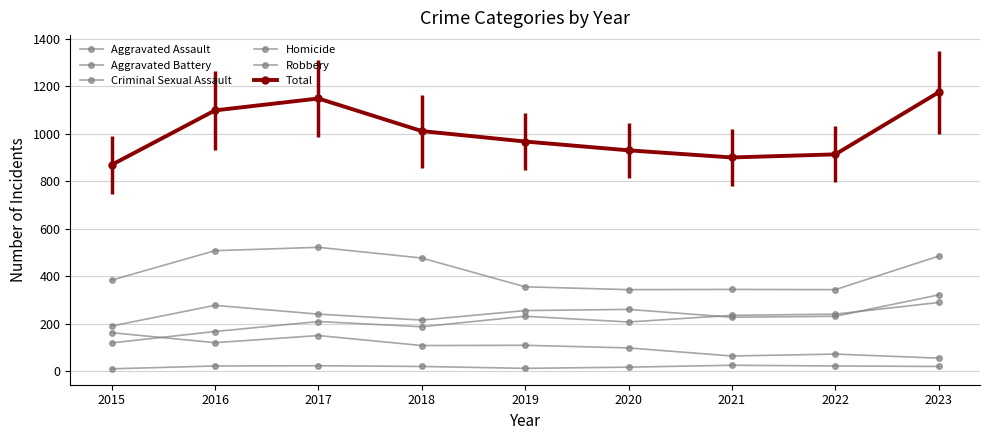

Reading left to right, extract all data points from this chart.

Aggravated Assault: 2015=120	2016=168	2017=210	2018=188	2019=232	2020=208	2021=236	2022=241	2023=290
Aggravated Battery: 2015=191	2016=278	2017=241	2018=216	2019=256	2020=261	2021=228	2022=232	2023=322
Criminal Sexual Assault: 2015=163	2016=121	2017=151	2018=109	2019=110	2020=99	2021=65	2022=73	2023=56
Homicide: 2015=11	2016=23	2017=24	2018=21	2019=13	2020=18	2021=26	2022=23	2023=21
Robbery: 2015=384	2016=508	2017=522	2018=477	2019=356	2020=344	2021=345	2022=344	2023=485
Total: 2015=869	2016=1098	2017=1148	2018=1011	2019=967	2020=930	2021=900	2022=913	2023=1174